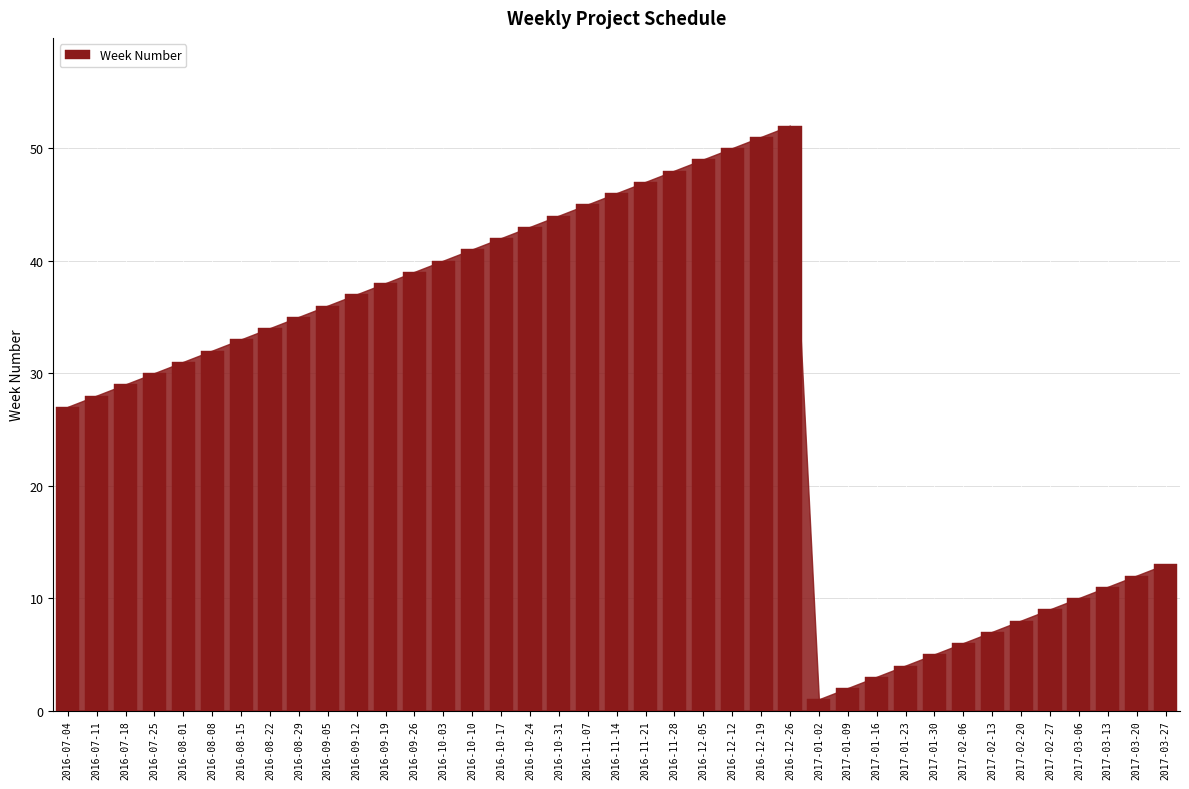

How many distinct data groups are displayed?

1